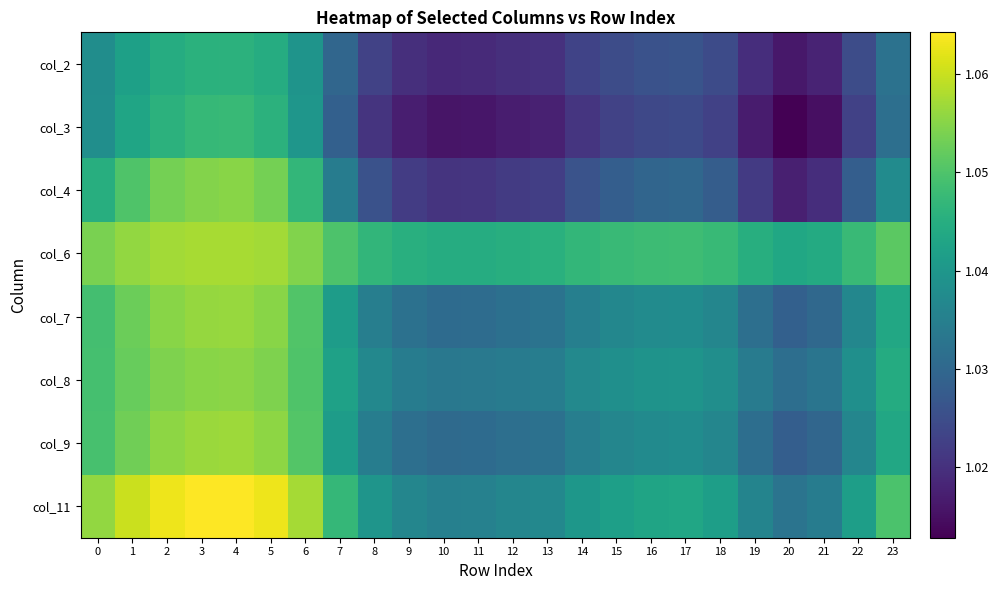

Rank the series at 19 from highest to lowest value.

col_6, col_11, col_8, col_7, col_9, col_4, col_2, col_3